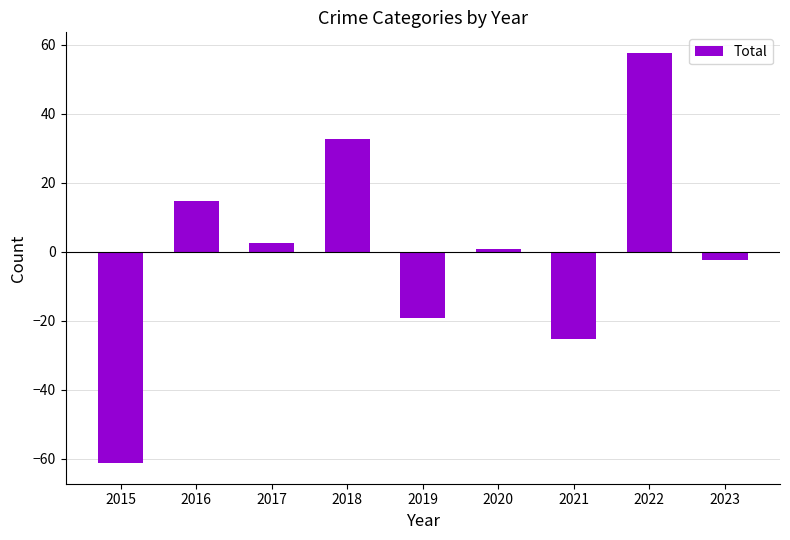

Rank the categories by value from highest to lowest.

2022, 2018, 2016, 2017, 2020, 2023, 2019, 2021, 2015